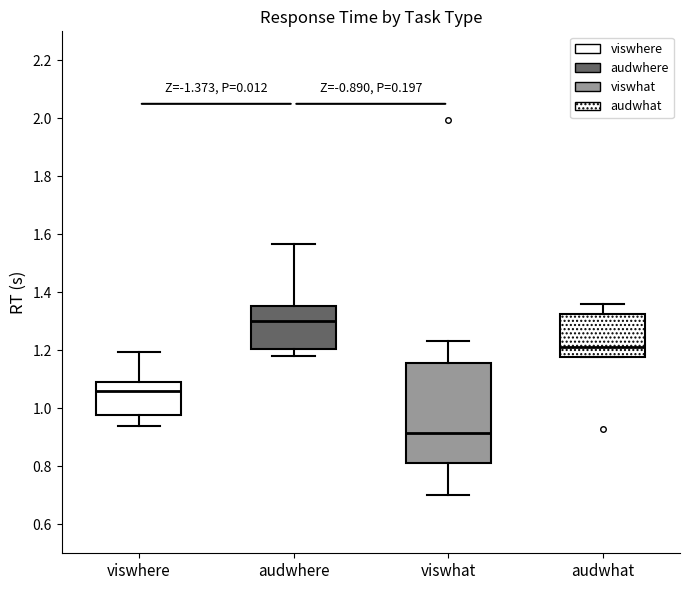

Which box's median line is the lowest?

viswhat